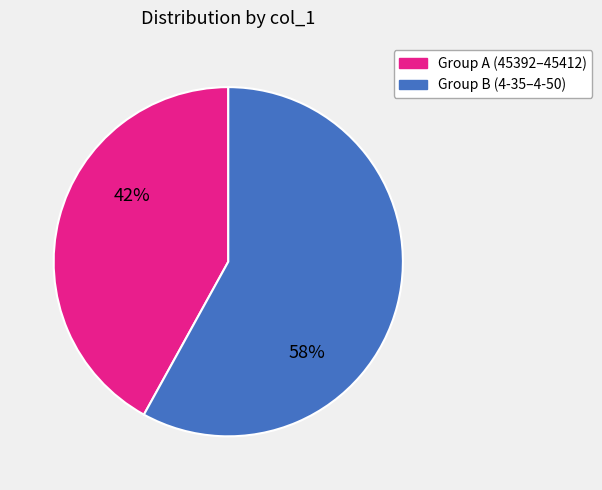

To the nearest percent, what is the difference between the largest and smallest slice percentages?

16%